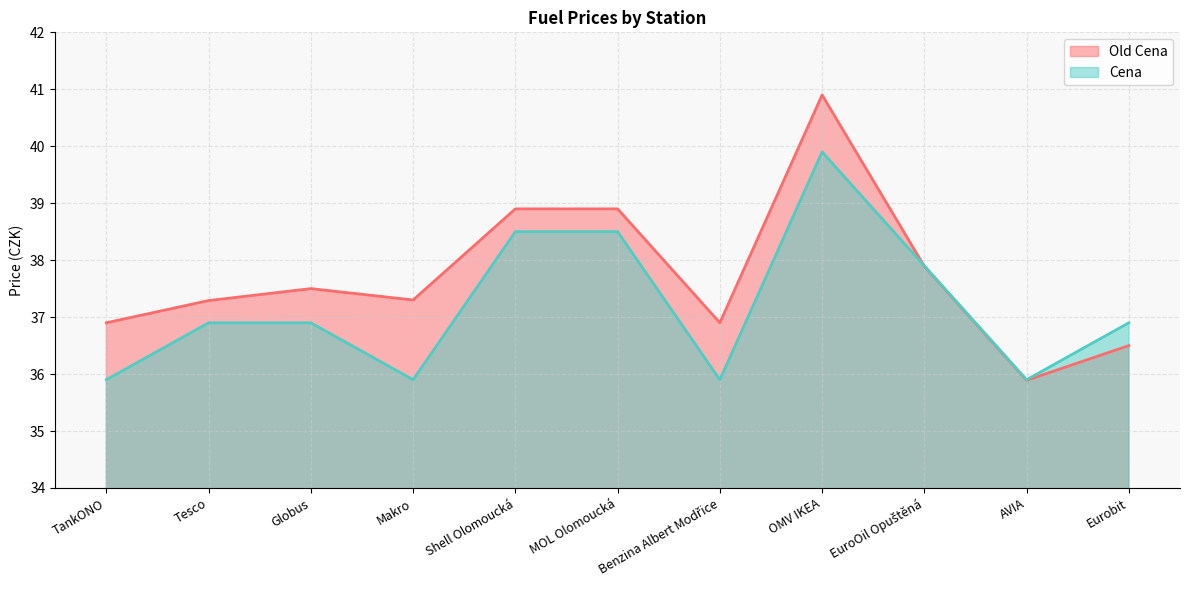

Rank the series at Makro from lowest to highest value.

Cena, Old Cena